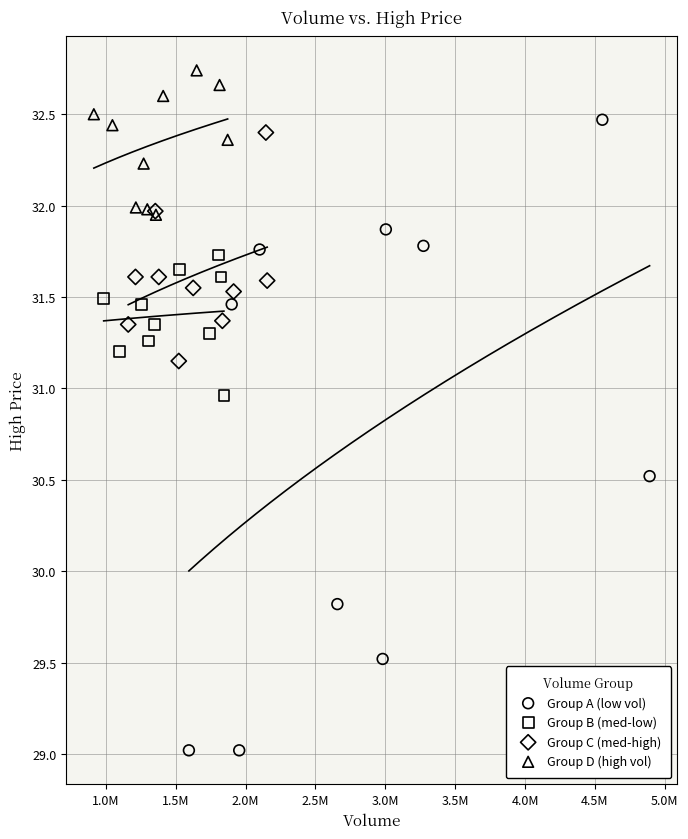

Which series reaches the maximum Y coordinate?

Group D (high vol)